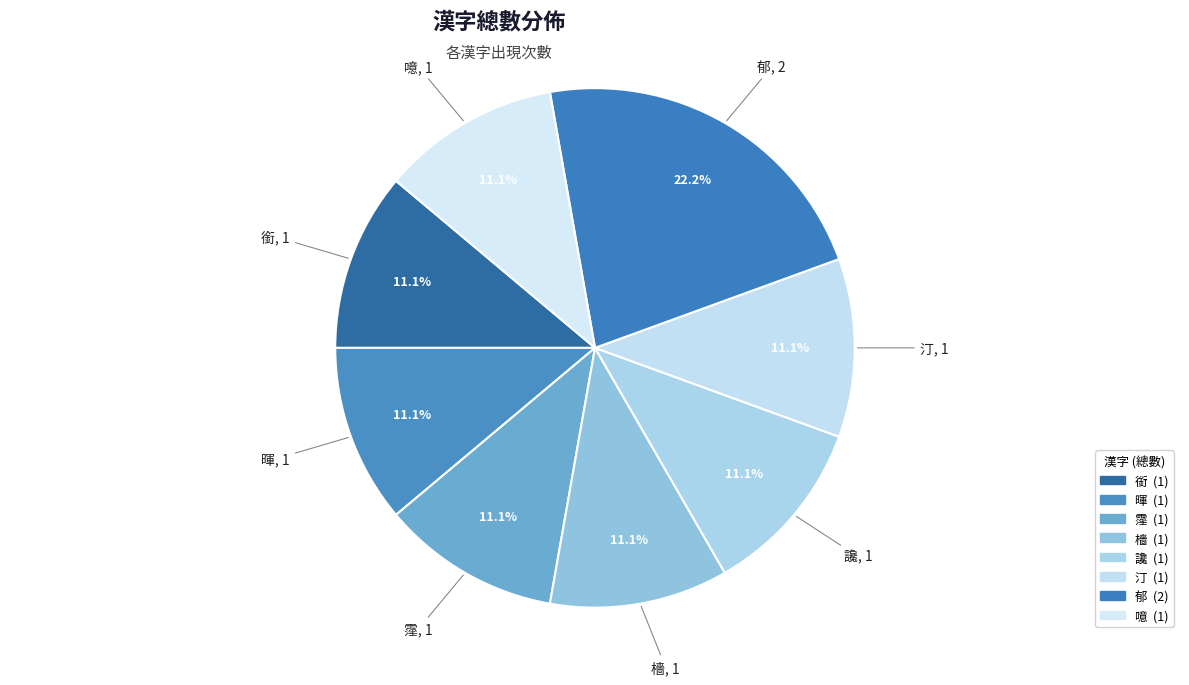

Does any single category account for the majority?

No